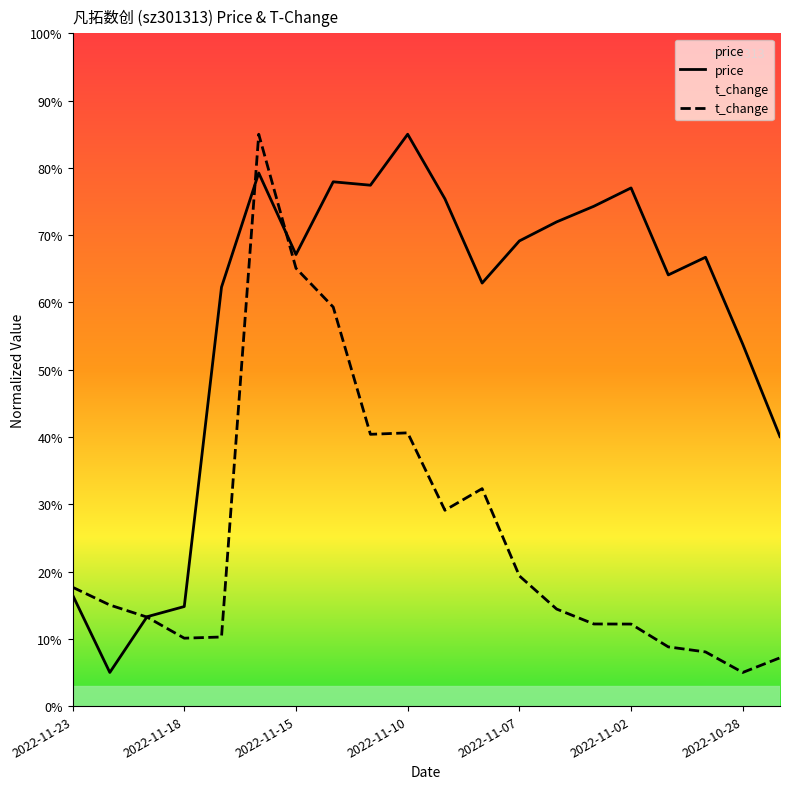

What is the smallest value displayed?

5.0